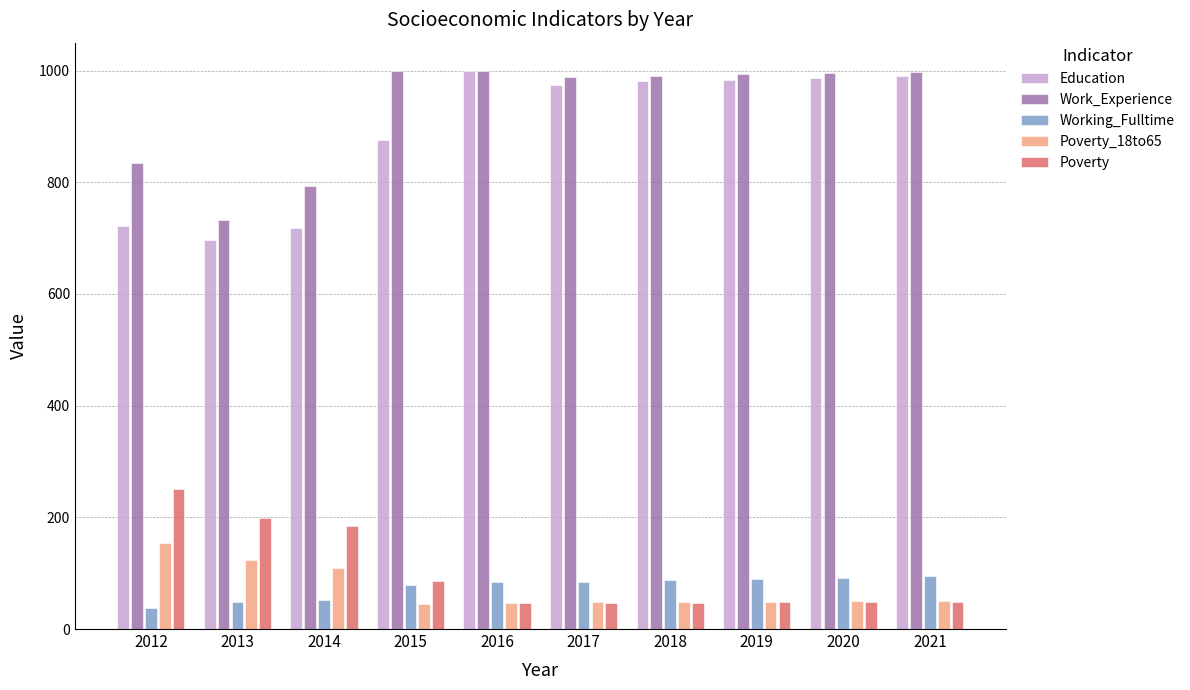

Which series has the largest total across all categories?

Work_Experience